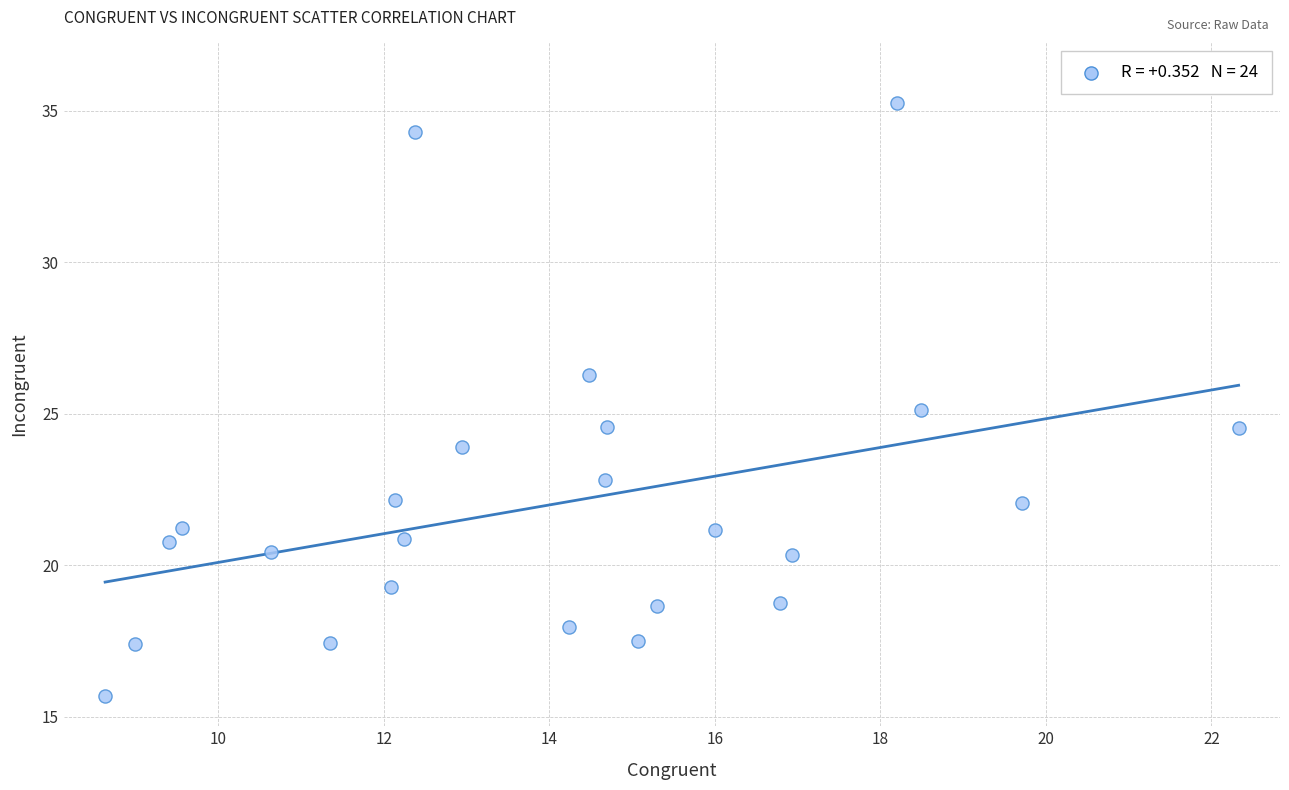

What is the range of X values (max minus min)?

13.7